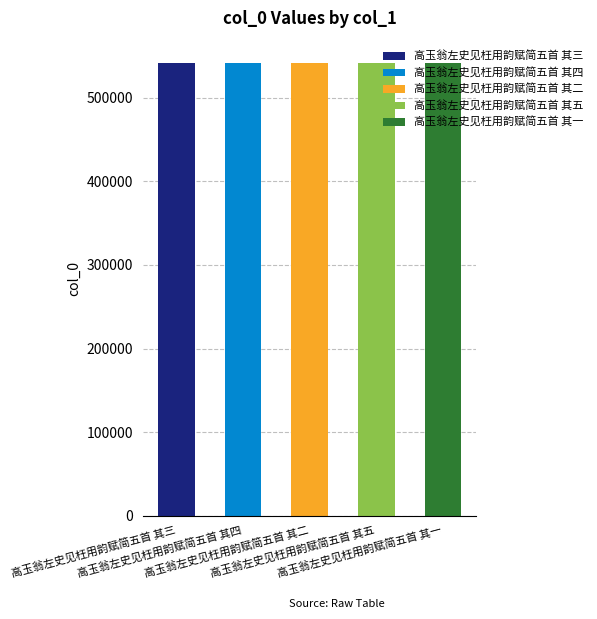

Reading left to right, transcribe all the data shown in this chart.

541069	541070	541068	541071	541067